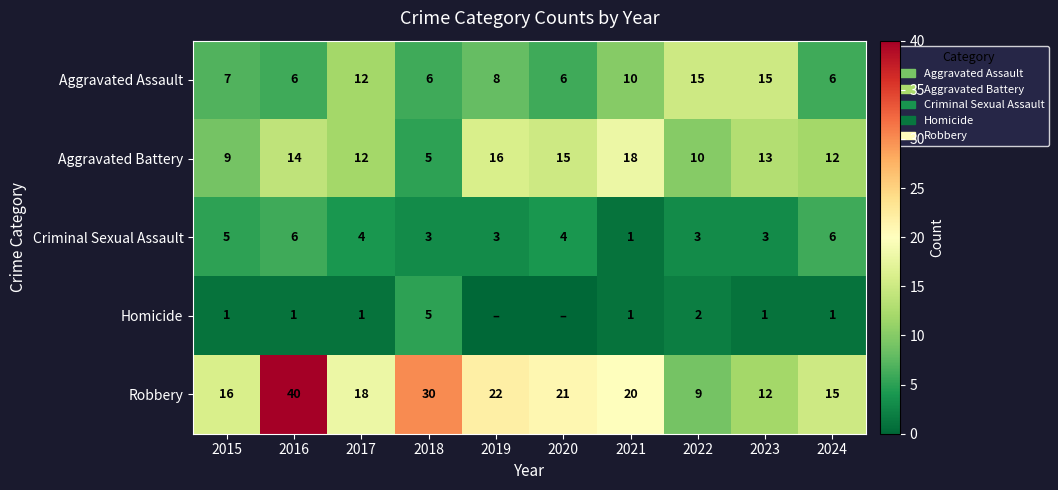

What is the difference between the highest and lowest values at 2024?

14